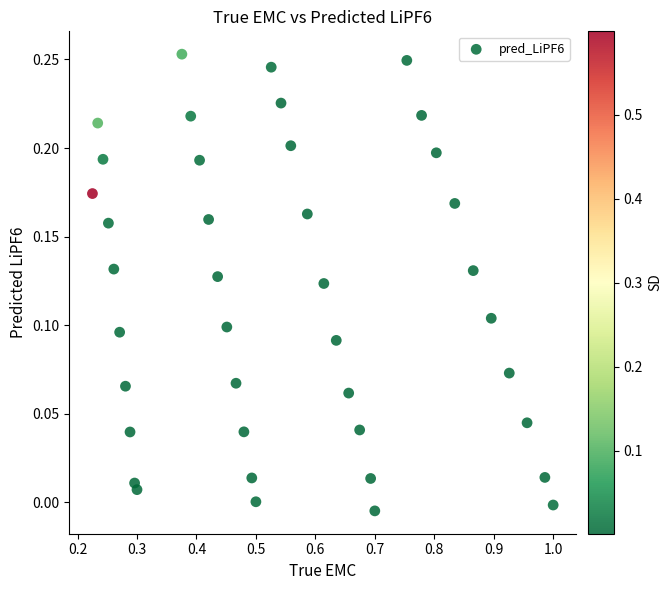

What is the range of X values (max minus min)?

0.8